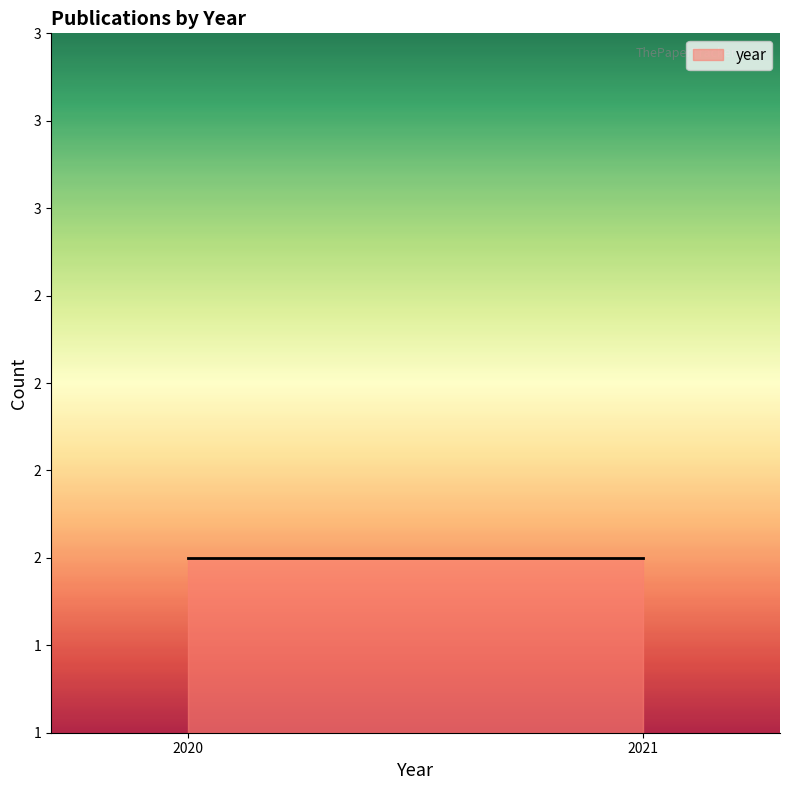

Between 32068524 and 33492712, which is larger?

33492712